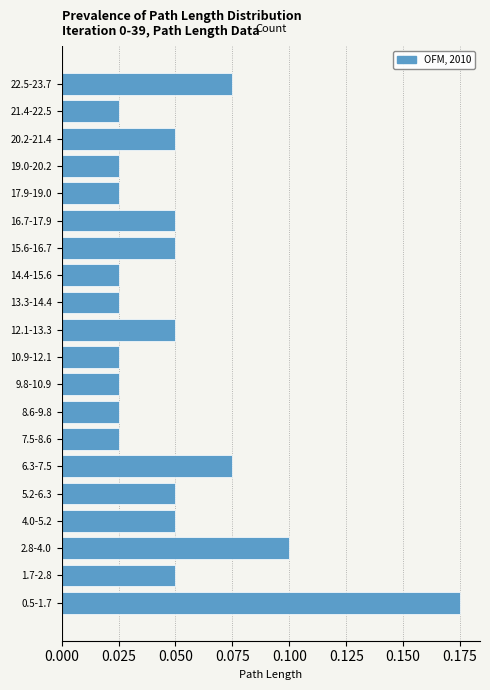

At which category does the chart reach its peak across all series?

0.5-1.7